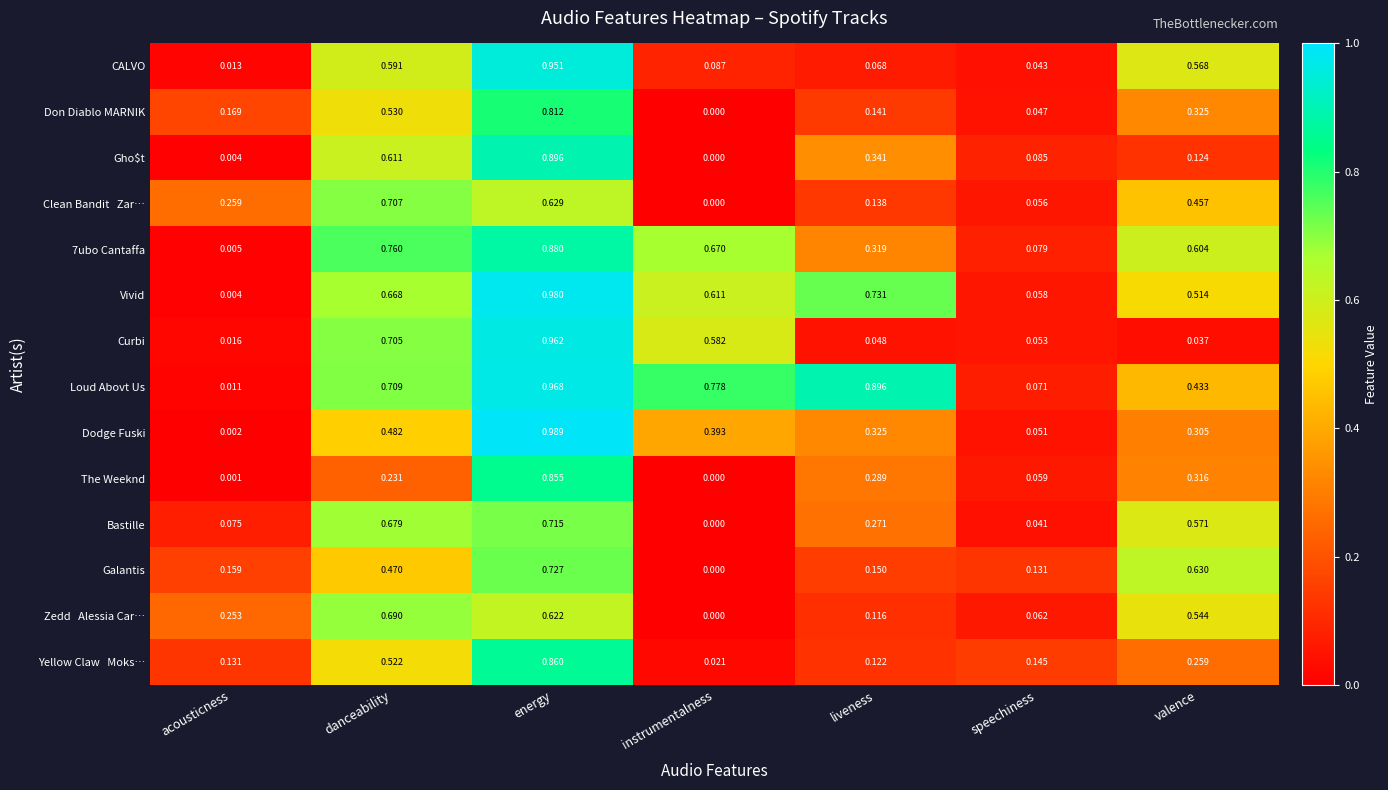

Which category has the lowest value in the Galantis series?

instrumentalness